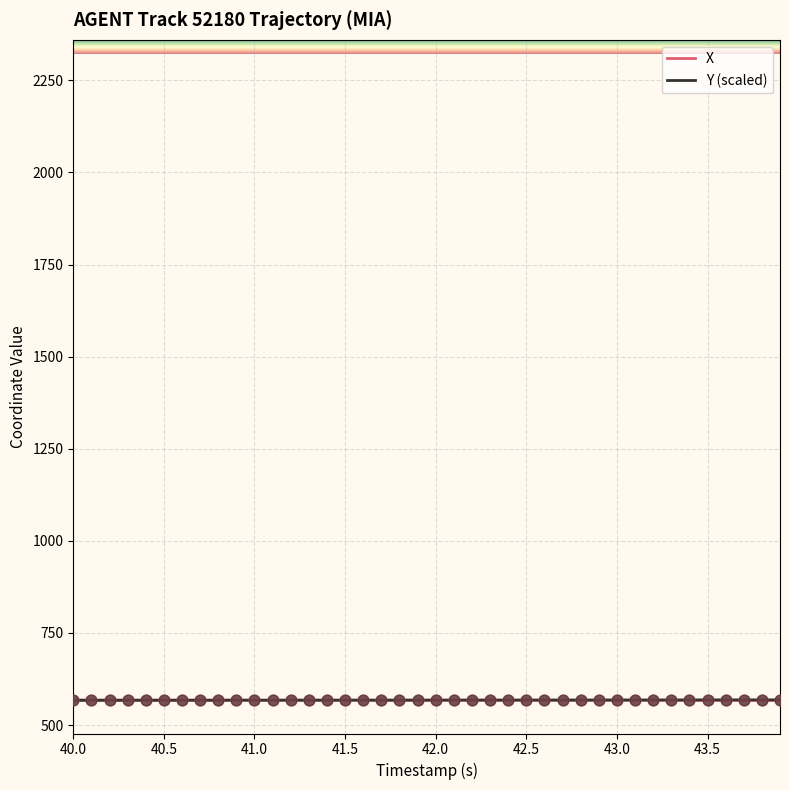

What are all the series names shown in the legend?

X, Y (scaled)